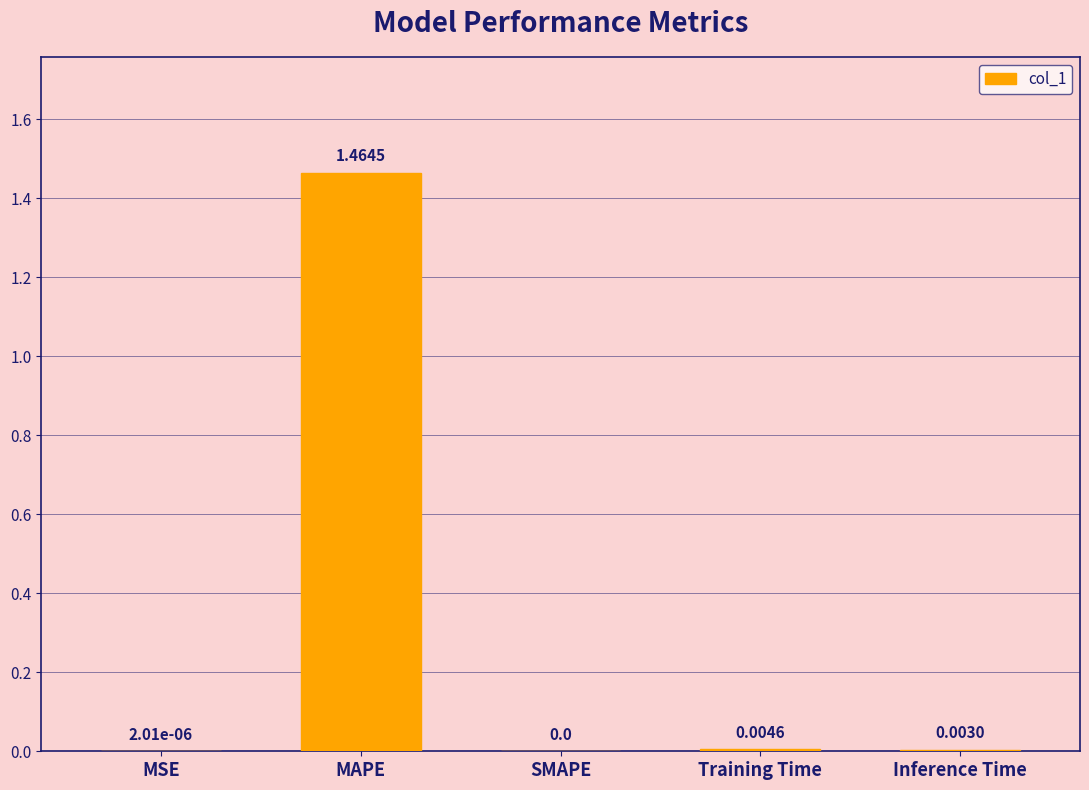

At which category does the chart reach its peak across all series?

MAPE